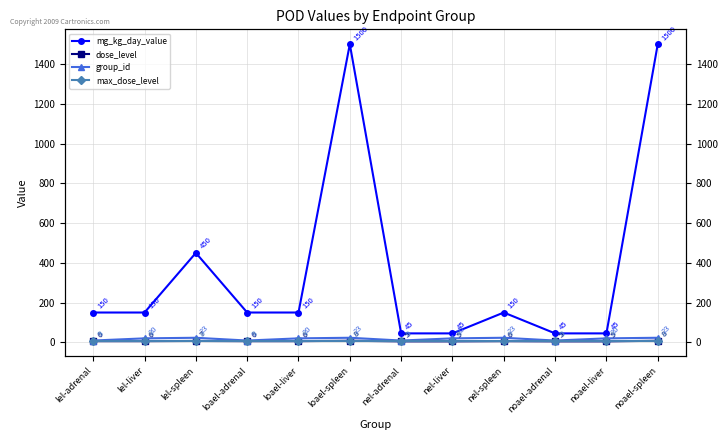

Which series has the widest spread of values?

mg_kg_day_value